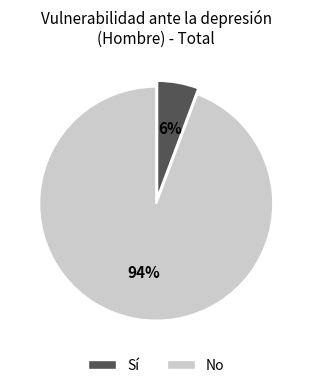

Is there any slice that represents more than half of the pie?

Yes